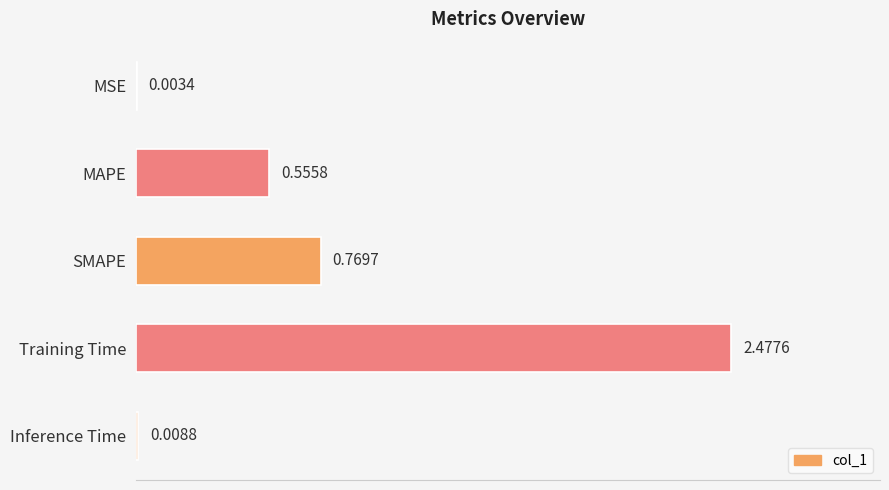

Where is the data nearest to the value 1?

SMAPE